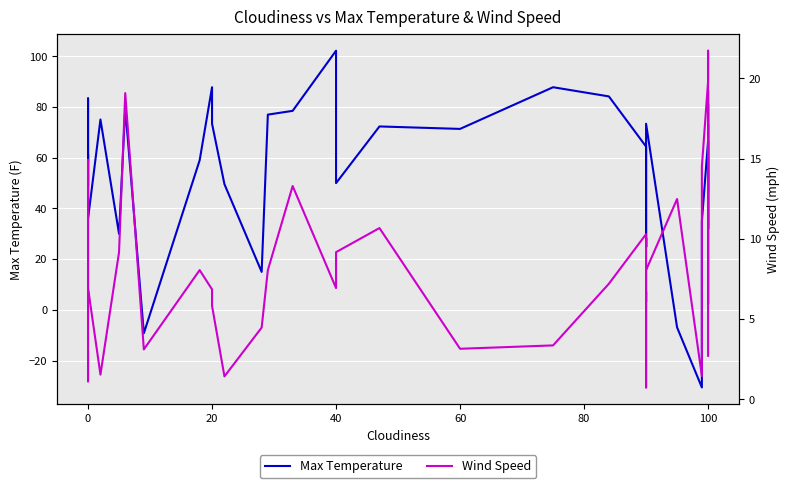

What is the maximum value for Max Temperature?

102.2